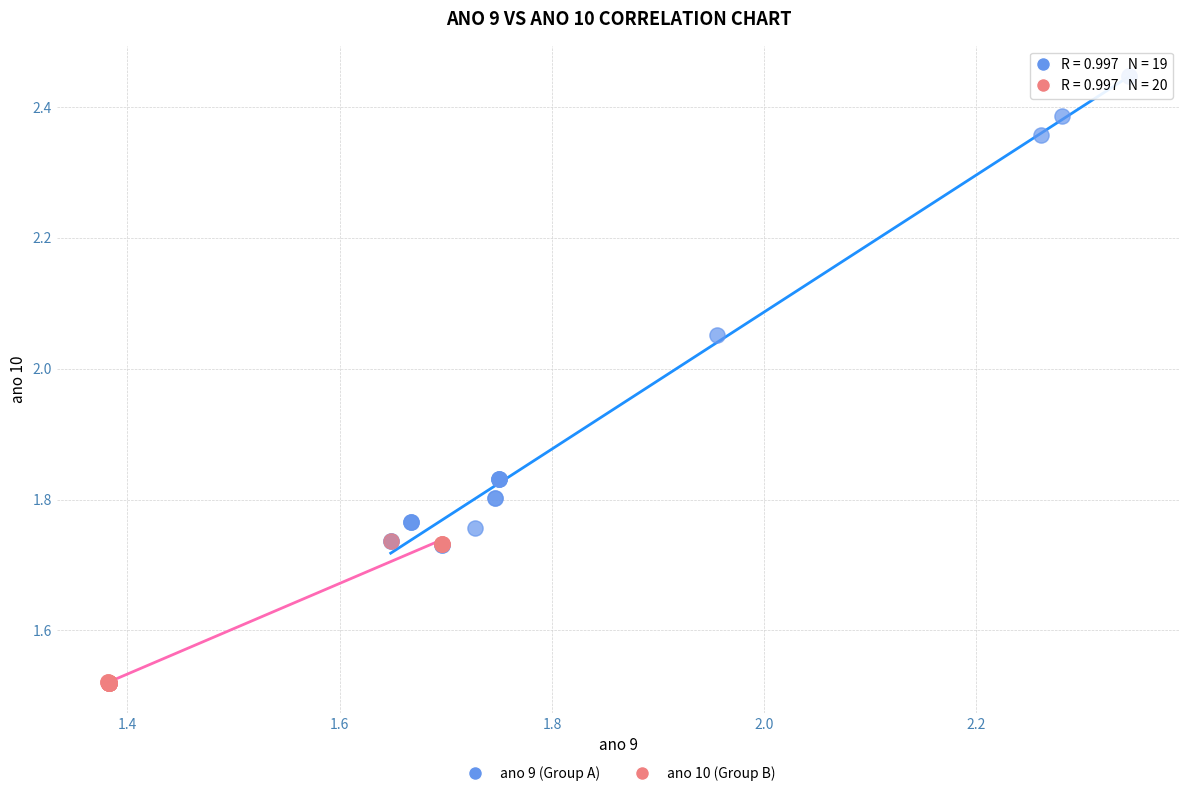

Which series reaches the maximum Y coordinate?

ano 9 (Group A)